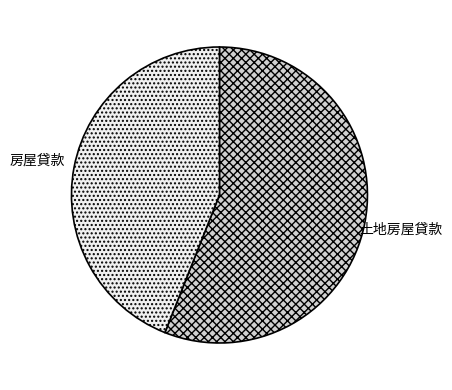

How many segments does this pie chart have?

2